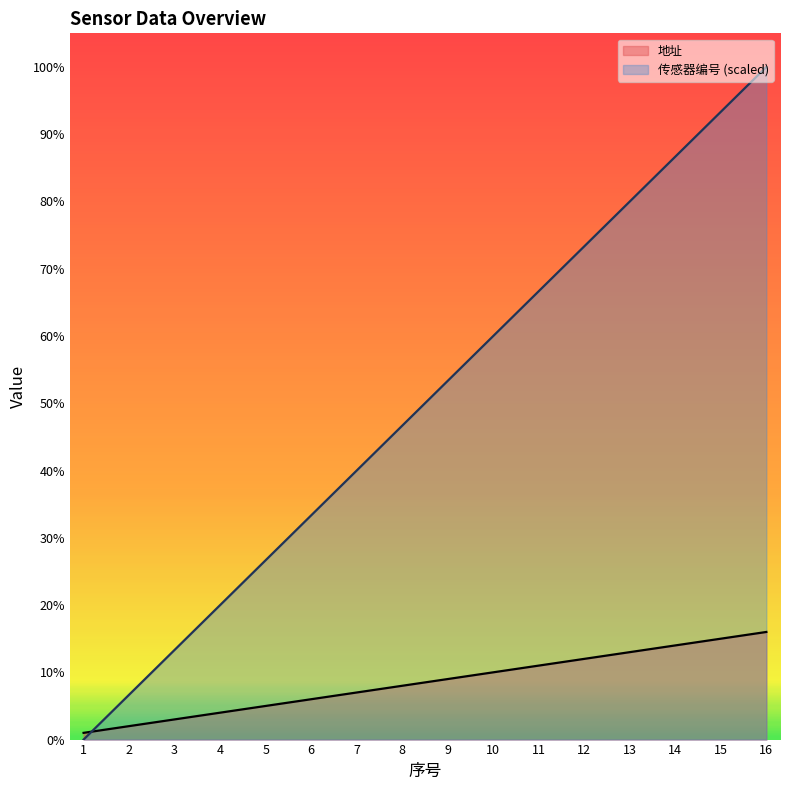

What value does the 地址 series have at 3?

3.0